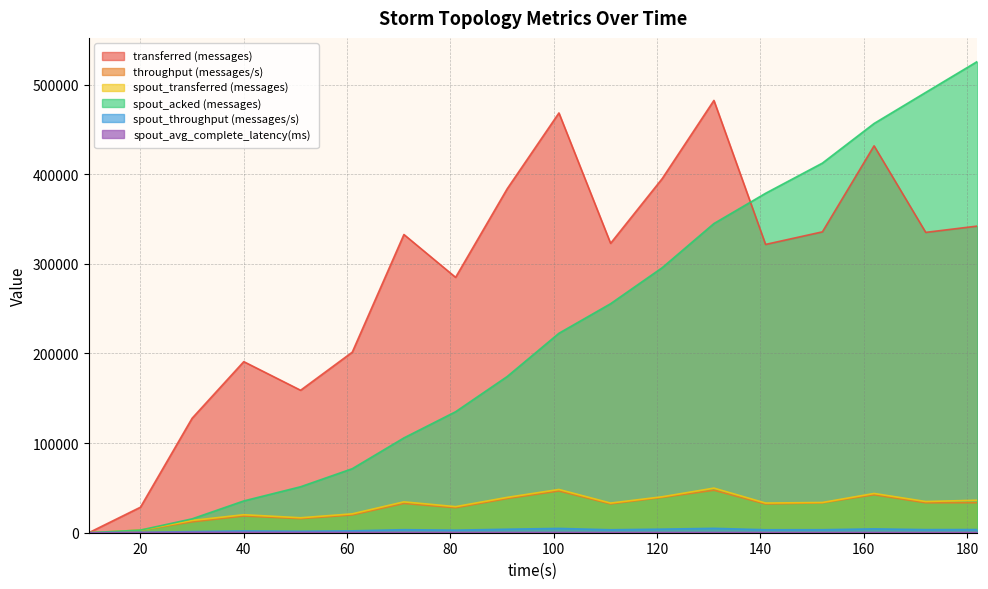

Where is the first local maximum for transferred (messages)?

40